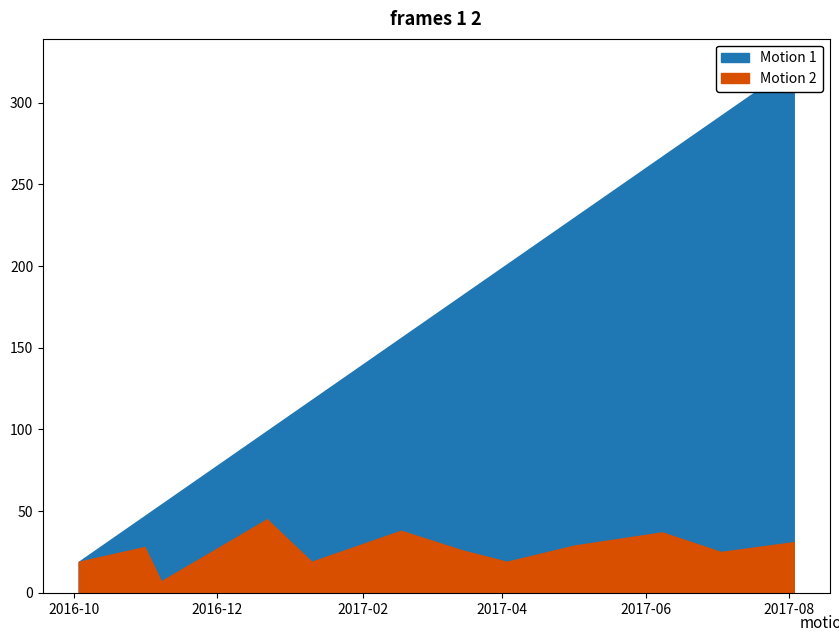

Does the chart have visible grid lines?

No